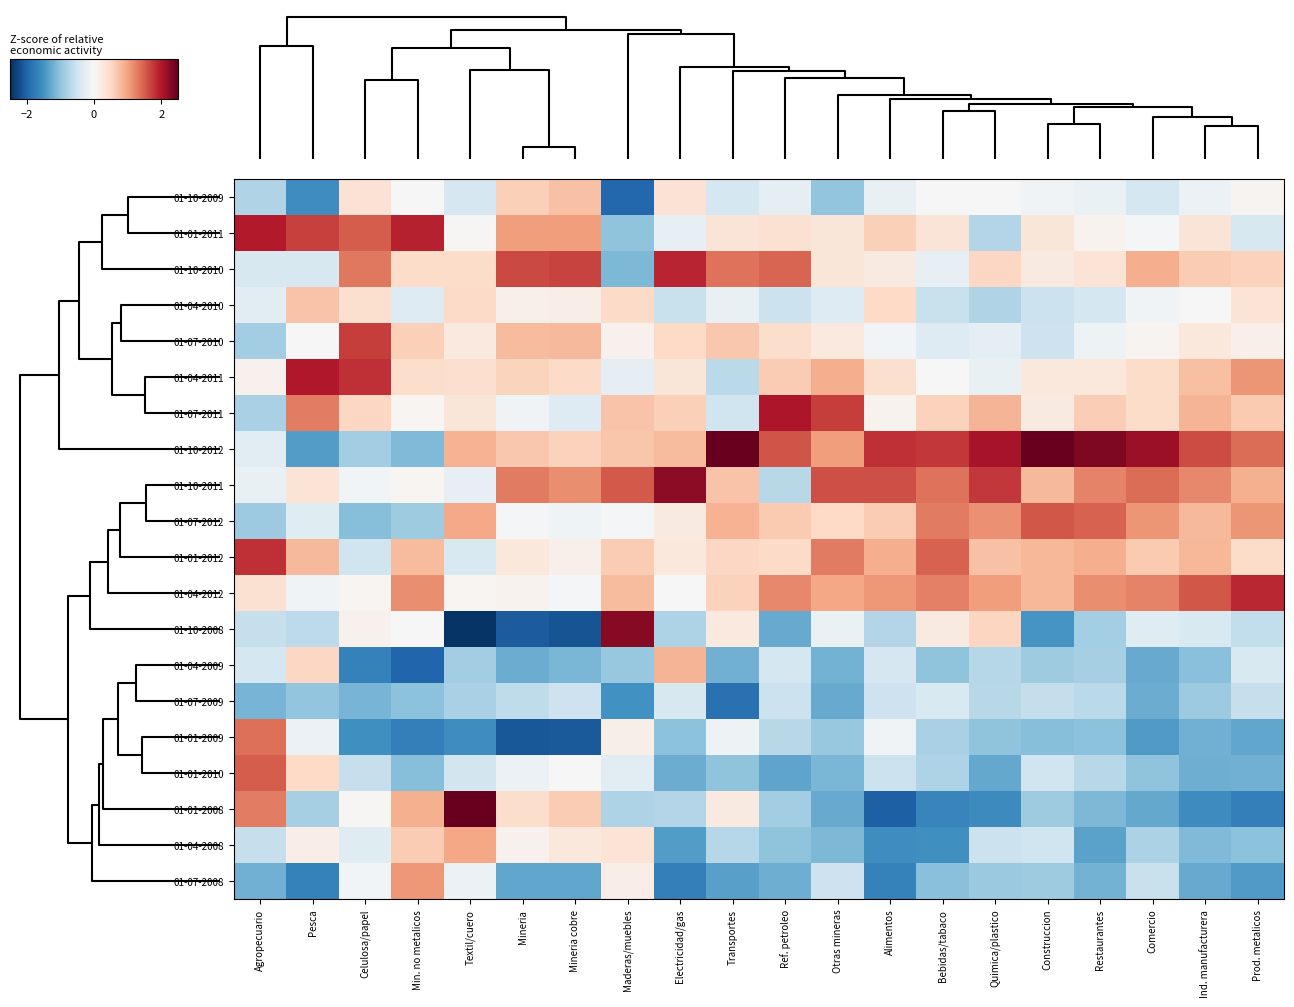

At how many categories does at least one series exceed 0?

20